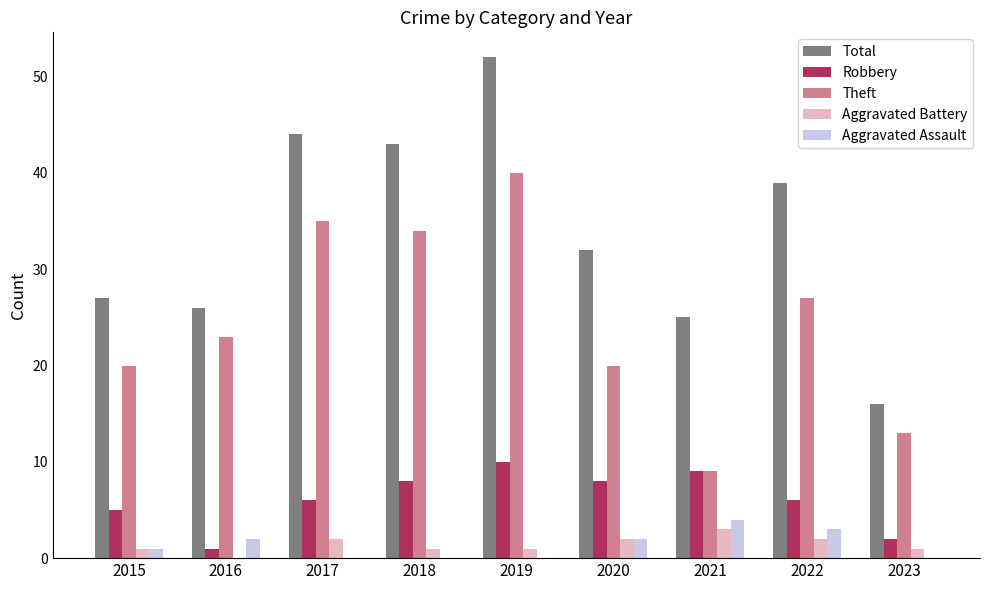

The Theft series shows 19 at 2017. True or false?

False